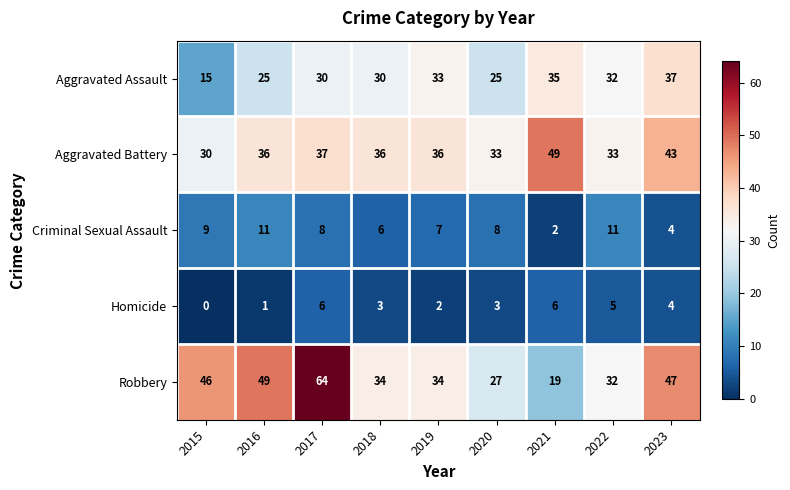

Is it true that Criminal Sexual Assault equals 17 at 2016?

False